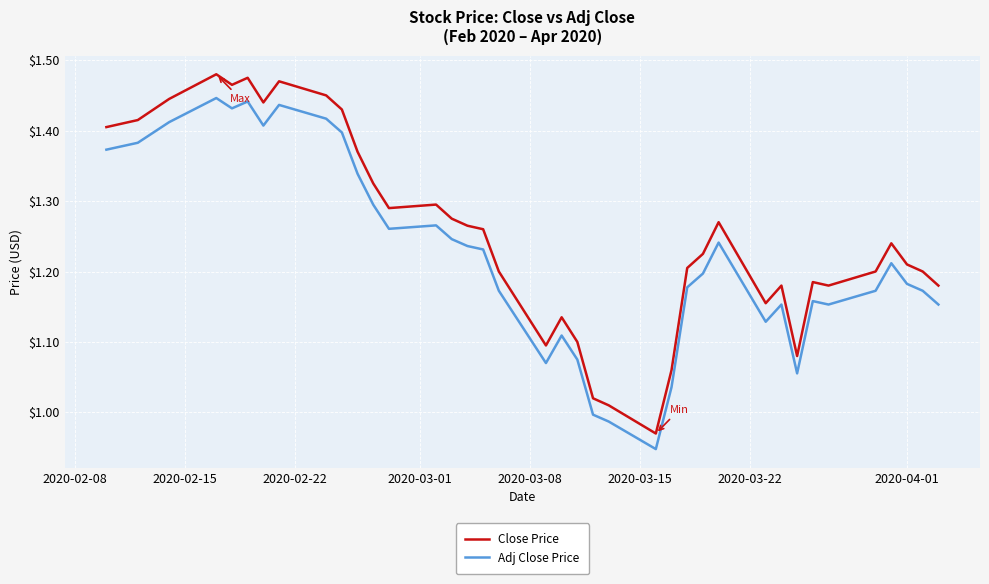

True or false: Adj Close Price and Close Price intersect in this chart.

False